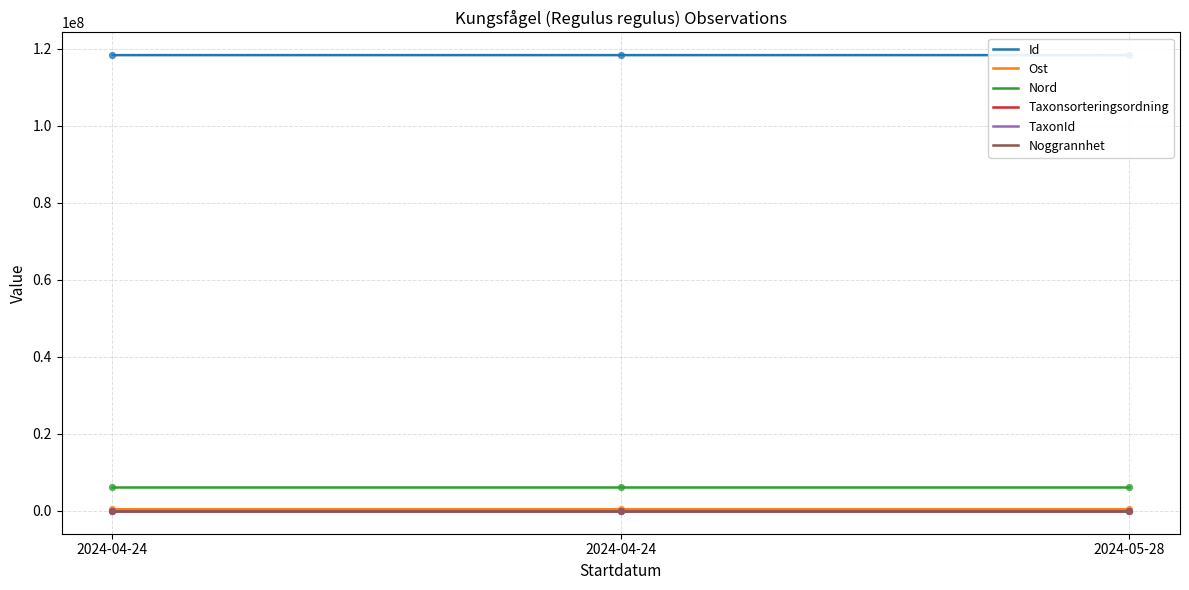

At which category is the sum across all series the highest?

2024-05-28